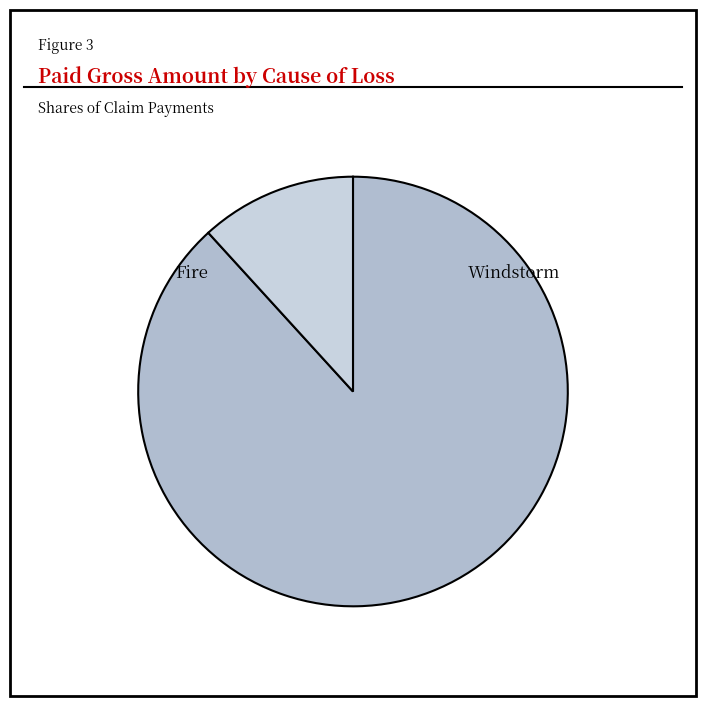

Which slice is the smallest?

Windstorm